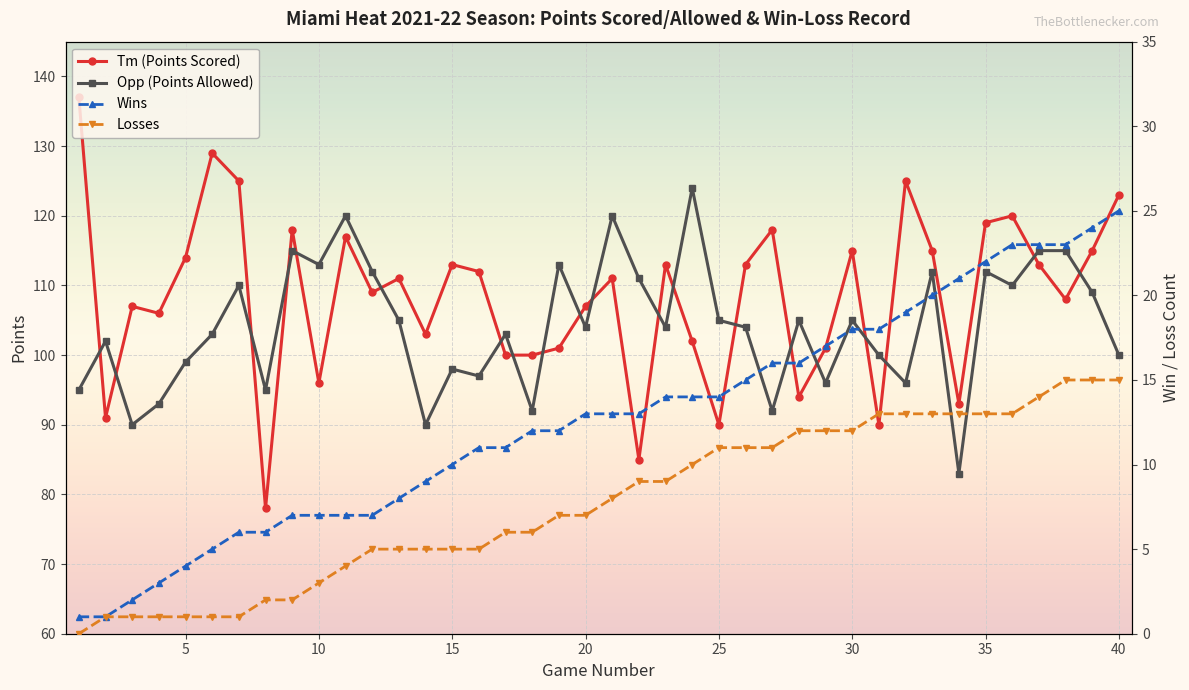

Does the chart display data point markers on the line(s)?

Yes